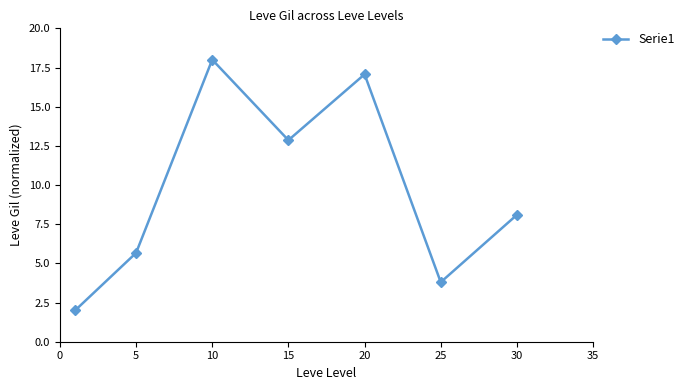

What is the greatest value displayed?

18.0